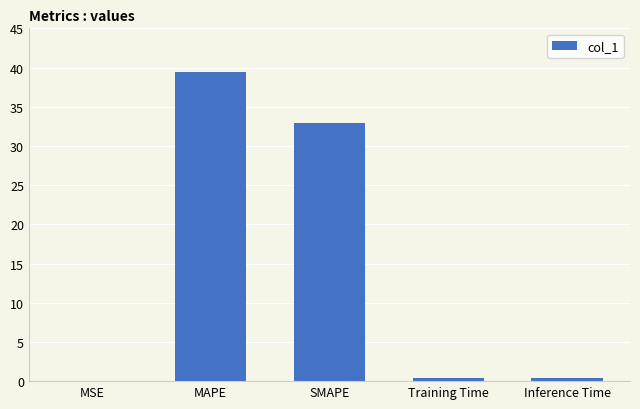

Which category has the highest value across all series?

MAPE